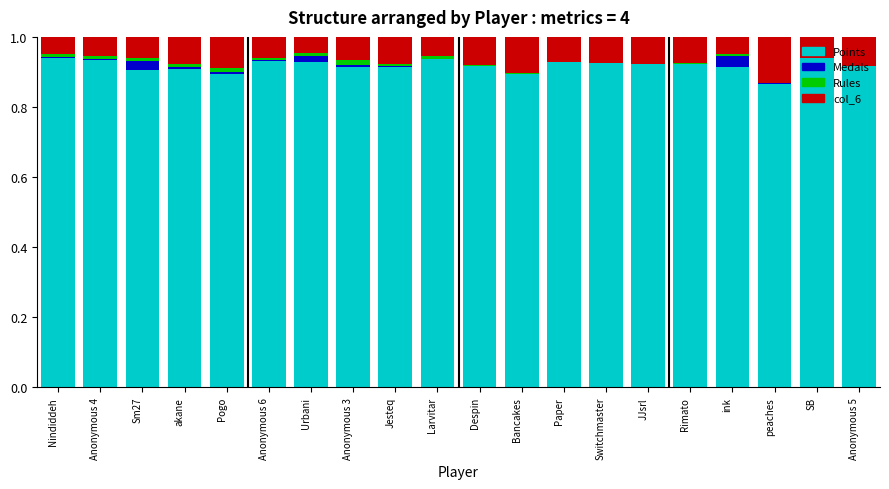

What is the total value across all series at JJsrl?

1.0